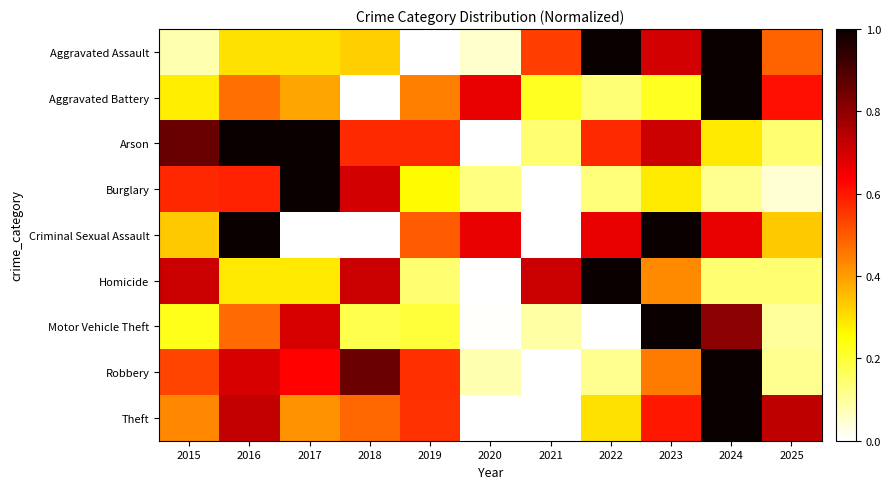

At which category is the sum across all series the highest?

2024